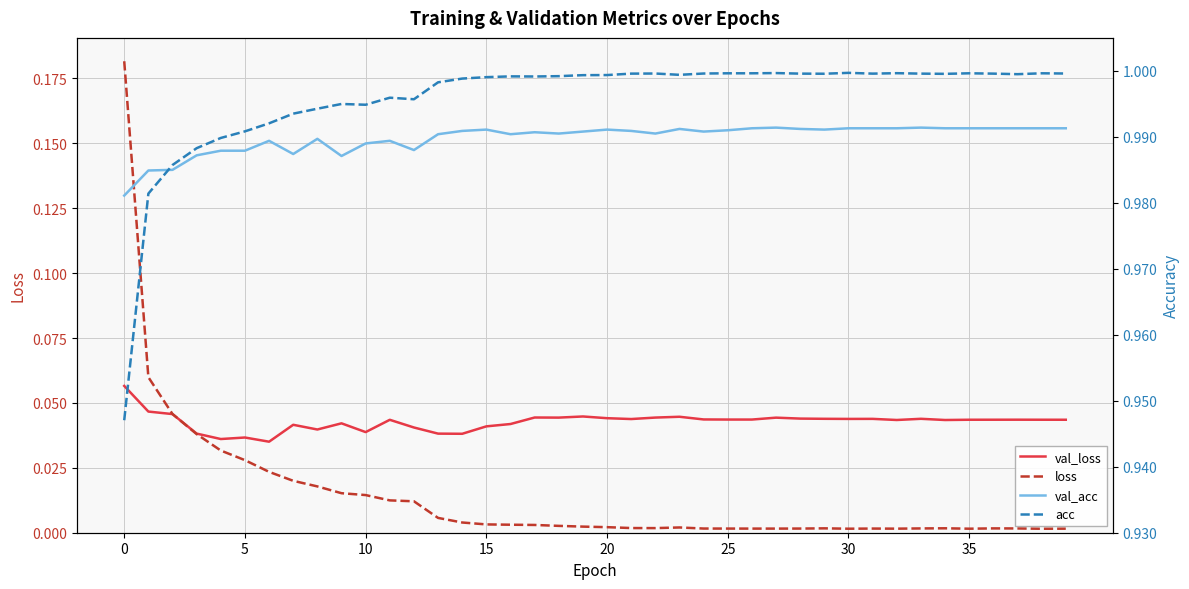

How many interior local peaks does the val_loss series have?

11